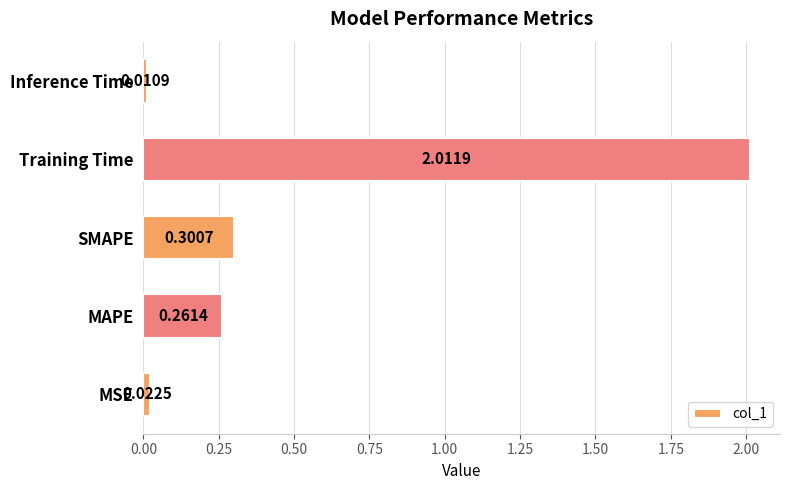

List the labels in order of value, largest first.

Training Time, SMAPE, MAPE, MSE, Inference Time